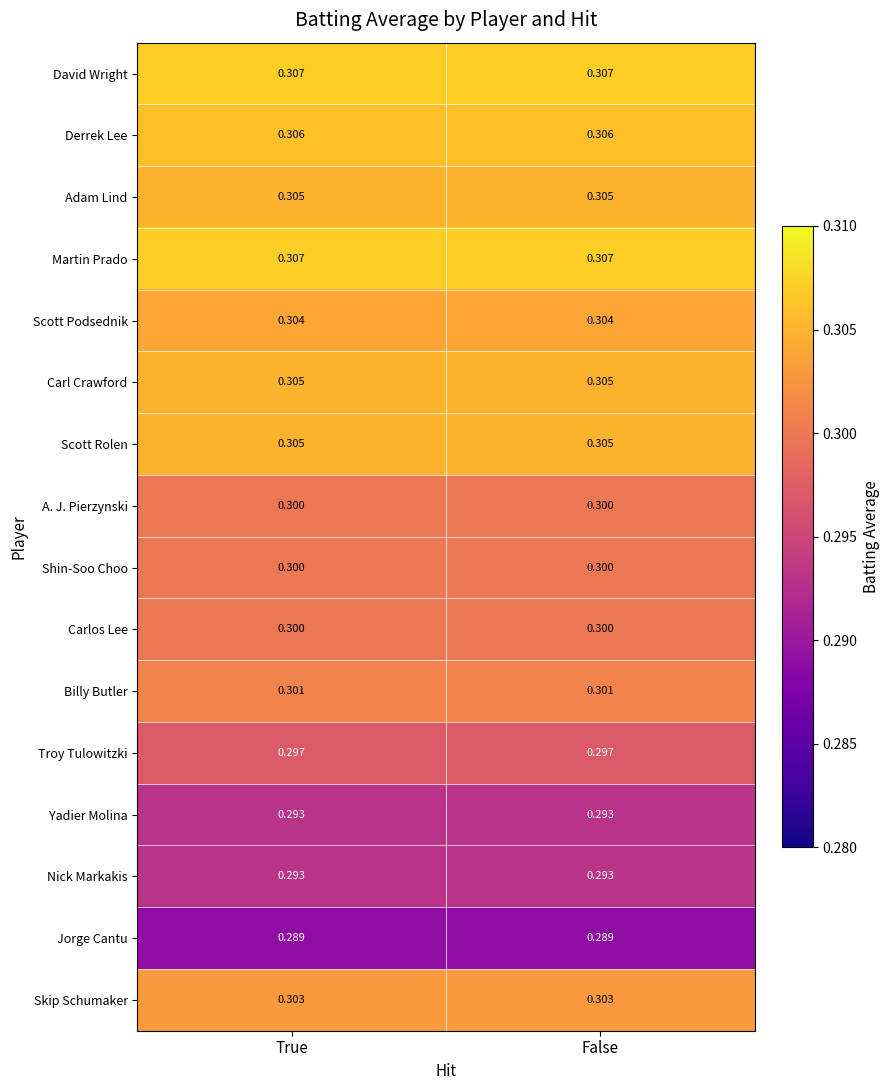

Is the value of Derrek Lee at False greater than the value of Skip Schumaker at False?

Yes